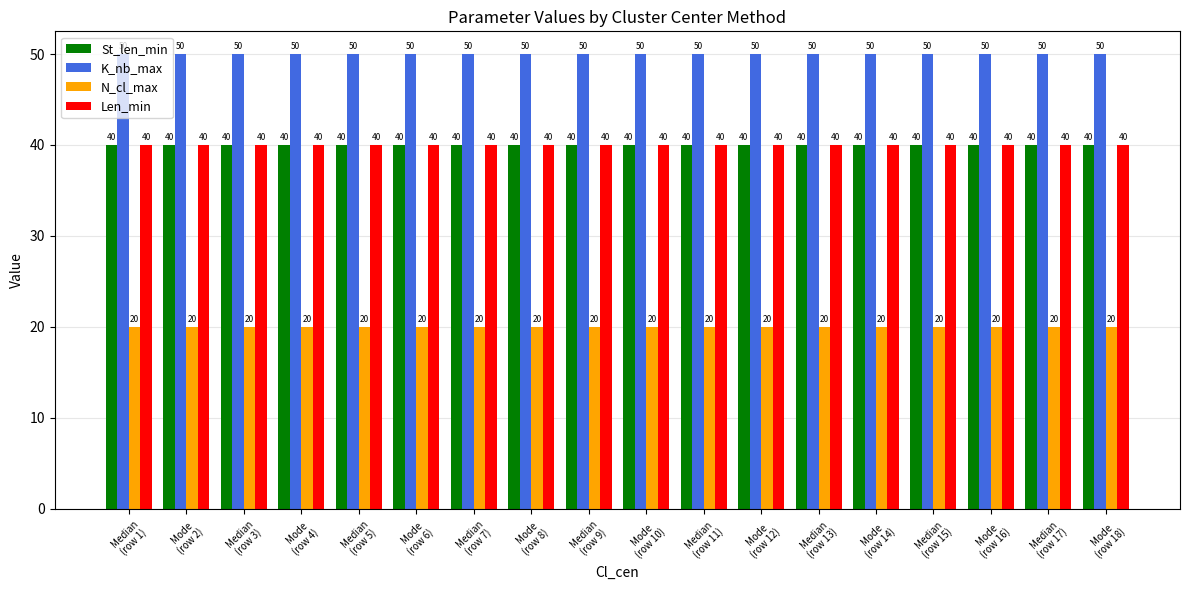

At how many categories does at least one series exceed 47?

18